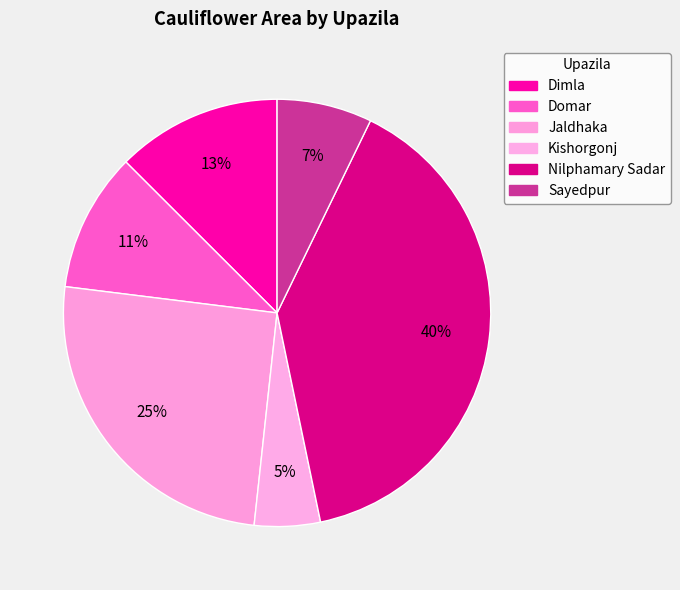

Is it true that Sayedpur is 1% of the pie?

False